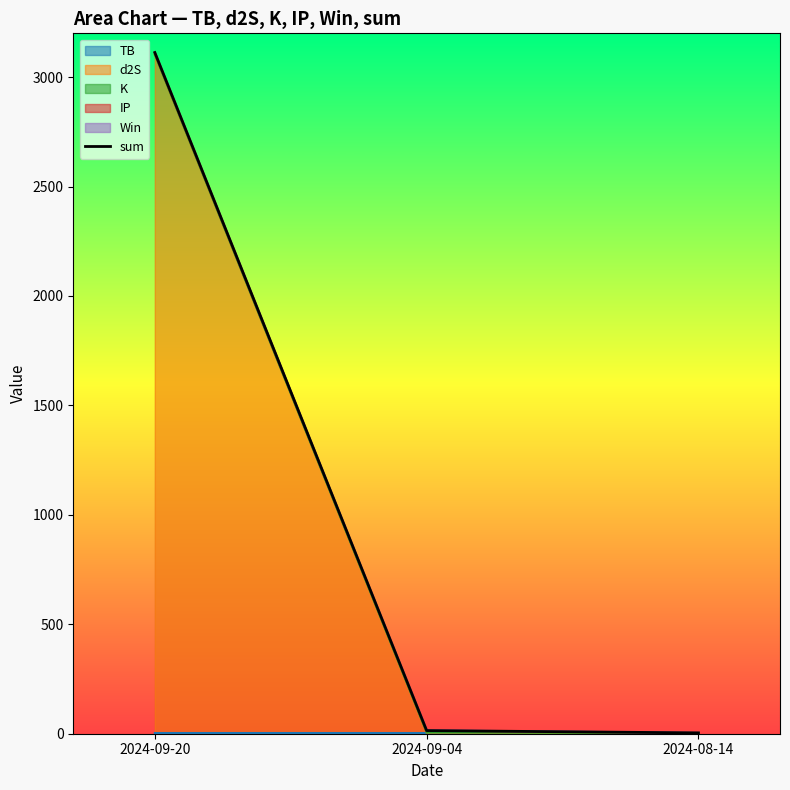

What is the difference between the maximum and minimum values?

3108.4